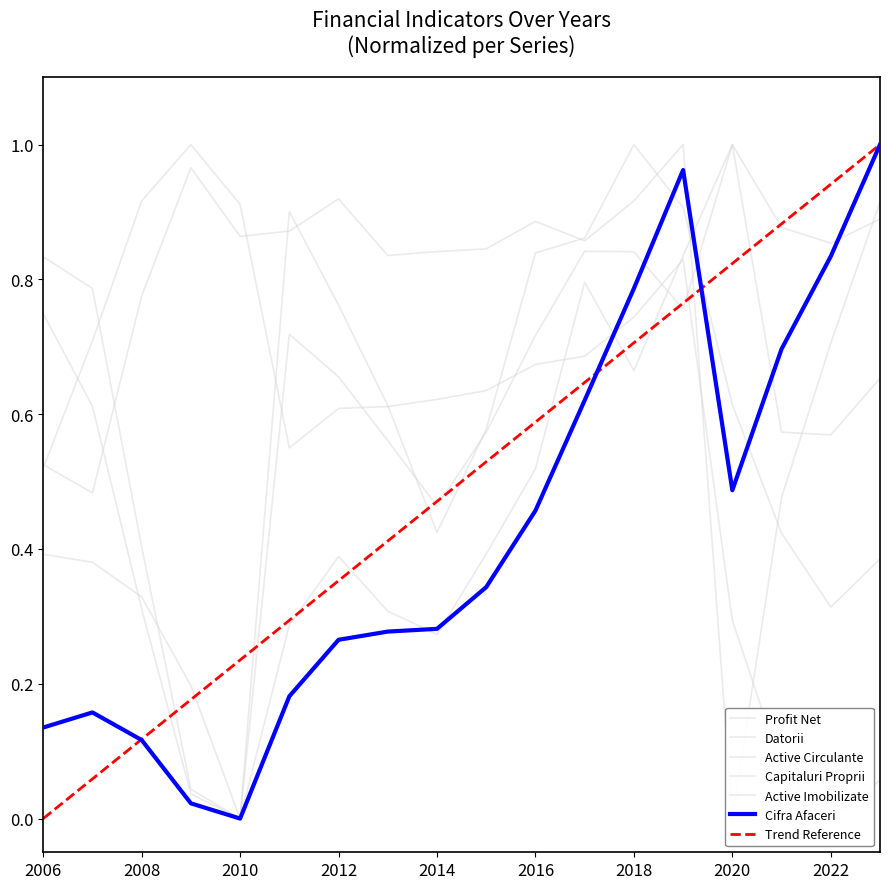

At which category is the sum across all series the highest?

2019